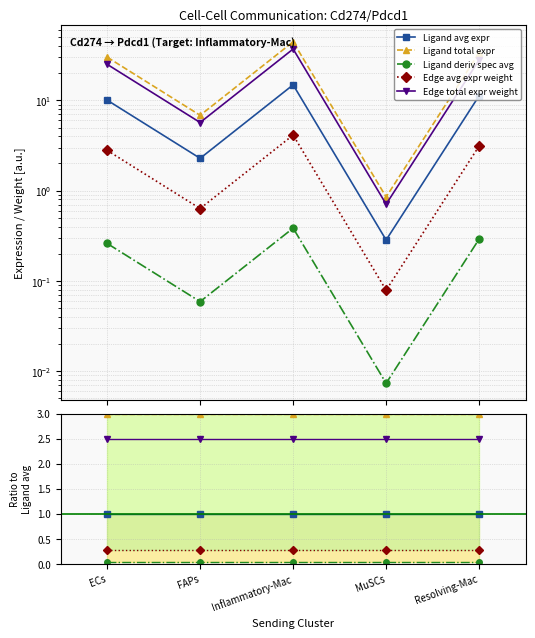

Which has a higher value, Inflammatory-Mac or ECs?

Inflammatory-Mac